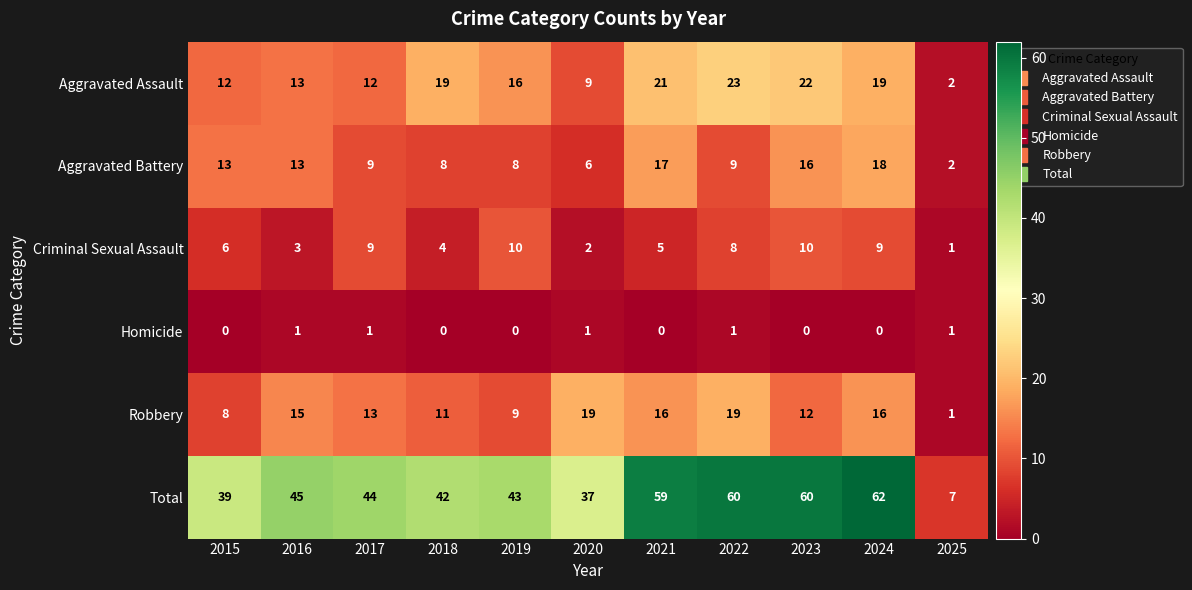

What is the sum of the Aggravated Assault values at 2021 and 2017?

33